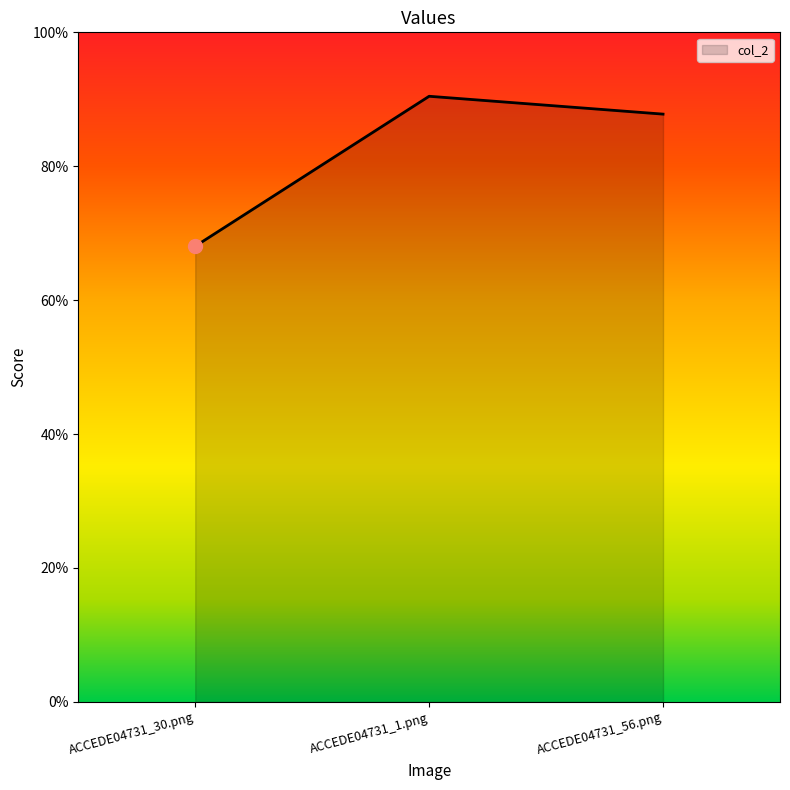

Which has a higher value, ACCEDE04731_30.png or ACCEDE04731_1.png?

ACCEDE04731_1.png